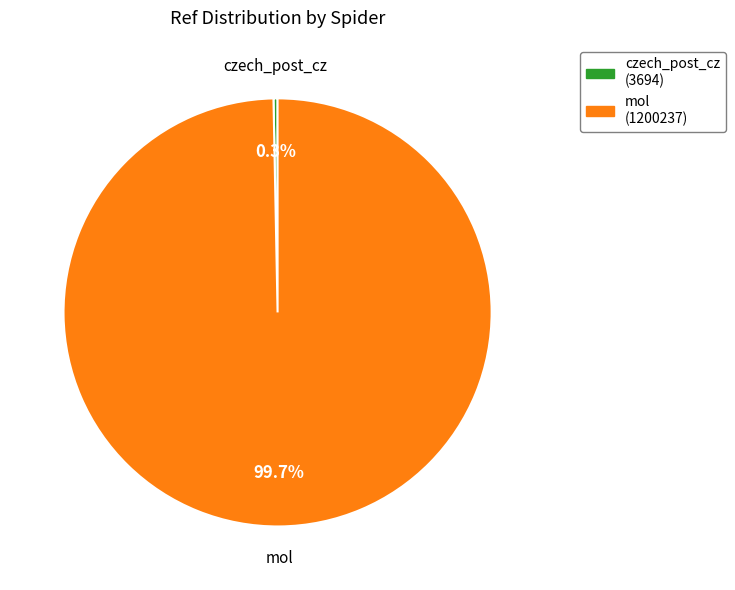

What is the smallest slice in the pie chart?

czech_post_cz